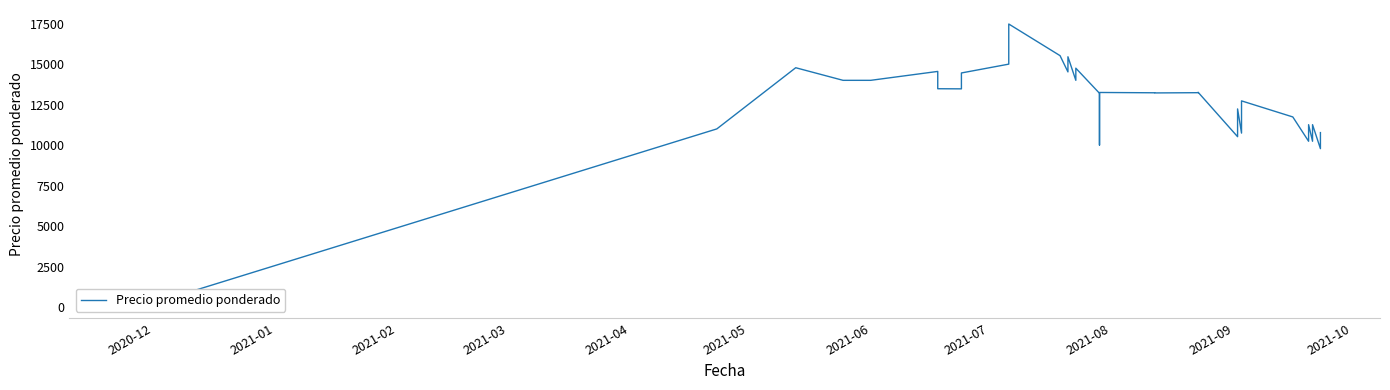

What is the sum of all values?

458189